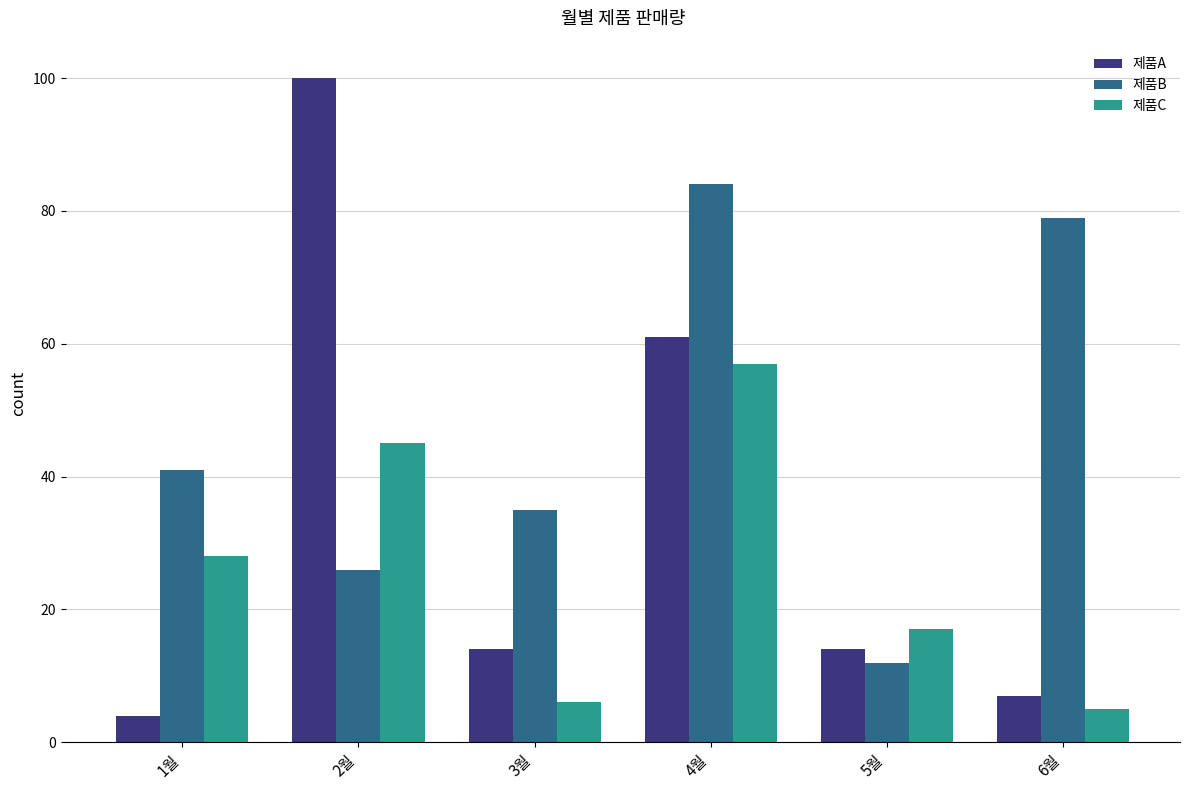

Which category has the highest value in the 제품A series?

2월